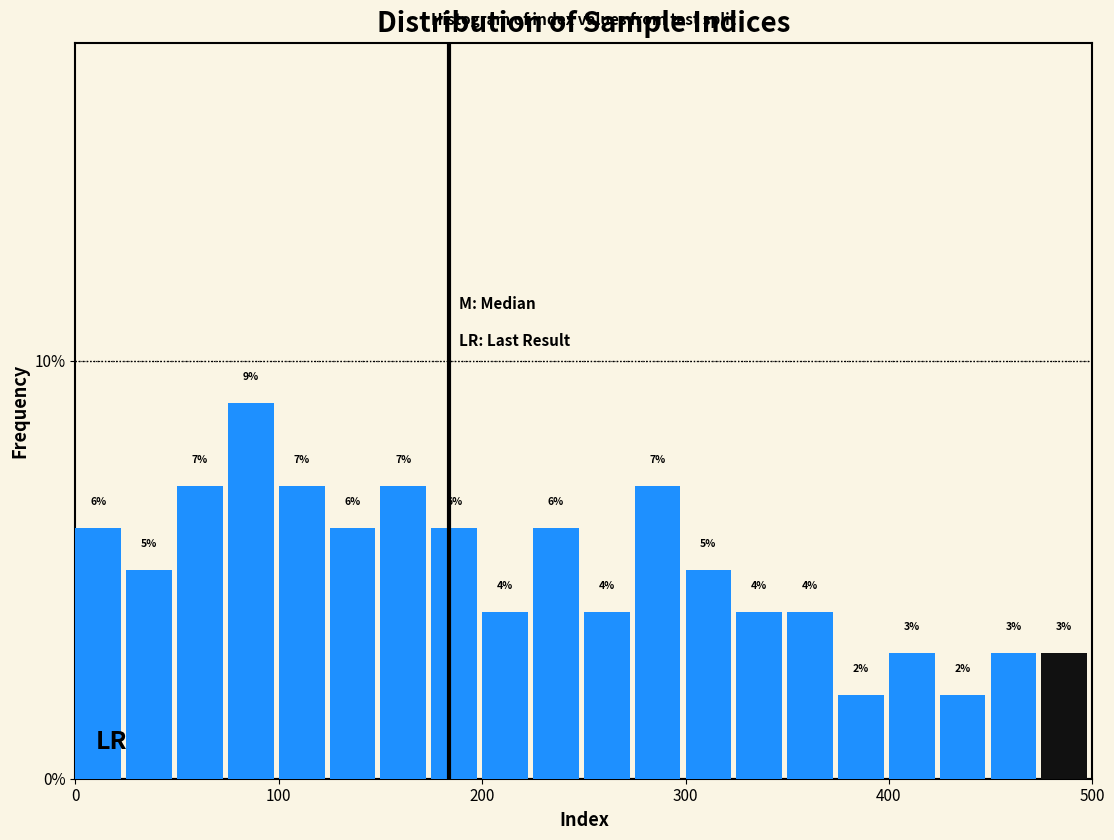

Around what value on the x-axis is the tallest bar? Give the approximate position of its centre, as read against the axis.

90